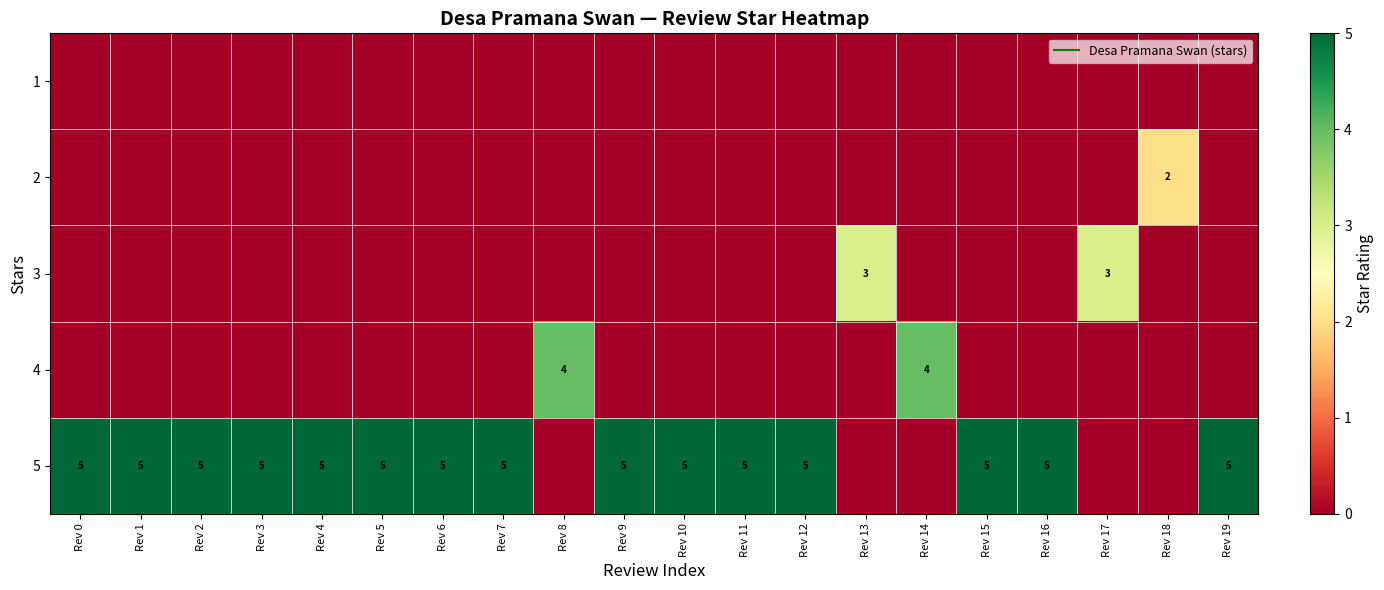

How many positive values does the 4 series have?

2